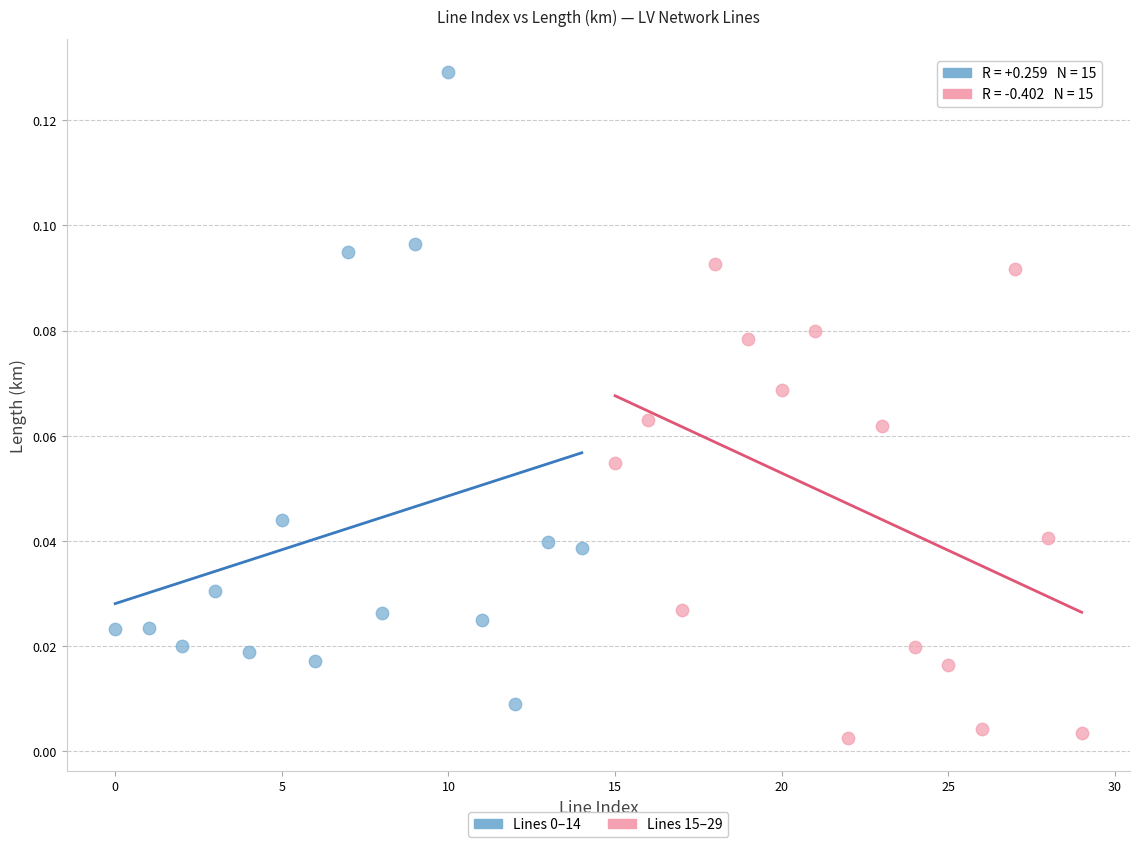

Which series contains the lowest Y value?

Lines 15–29